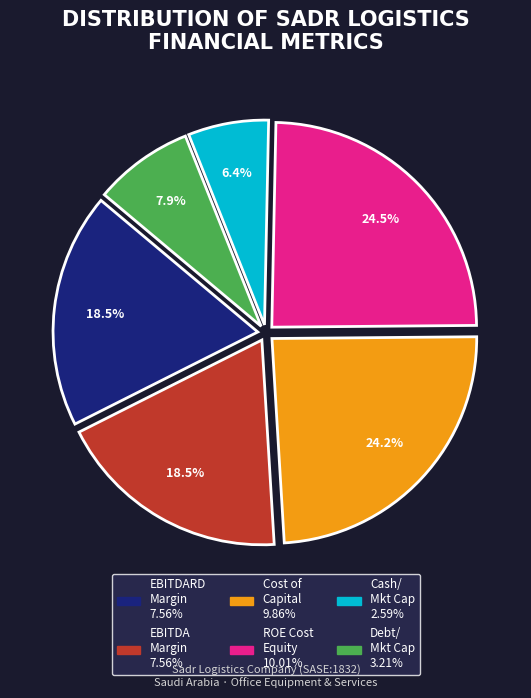

Does EBITDA Margin 7.56% account for over 50% of the chart?

No